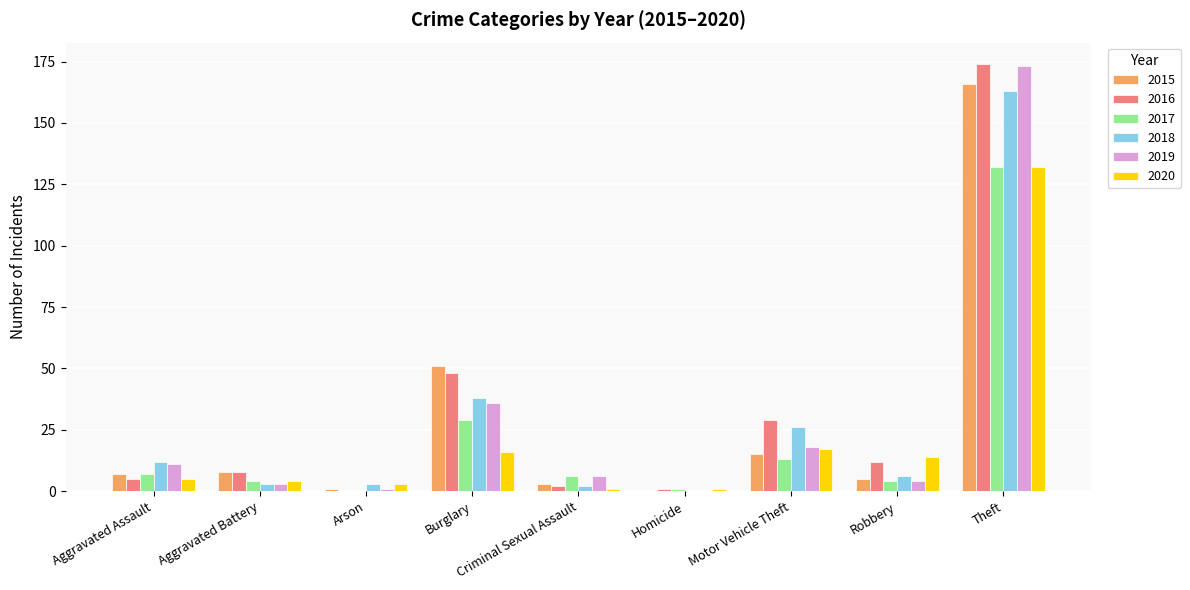

Where is 2016 nearest to the value 87?

Burglary